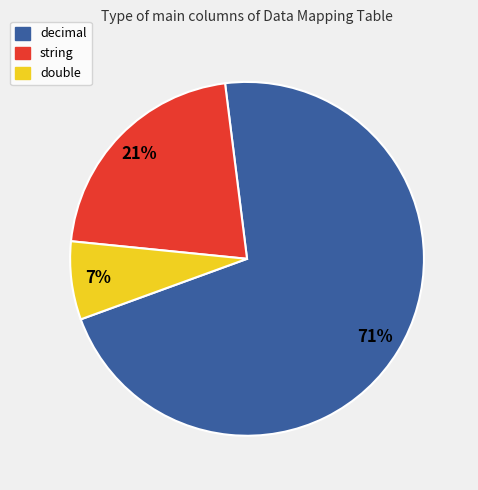

How many slices are in this pie chart?

3